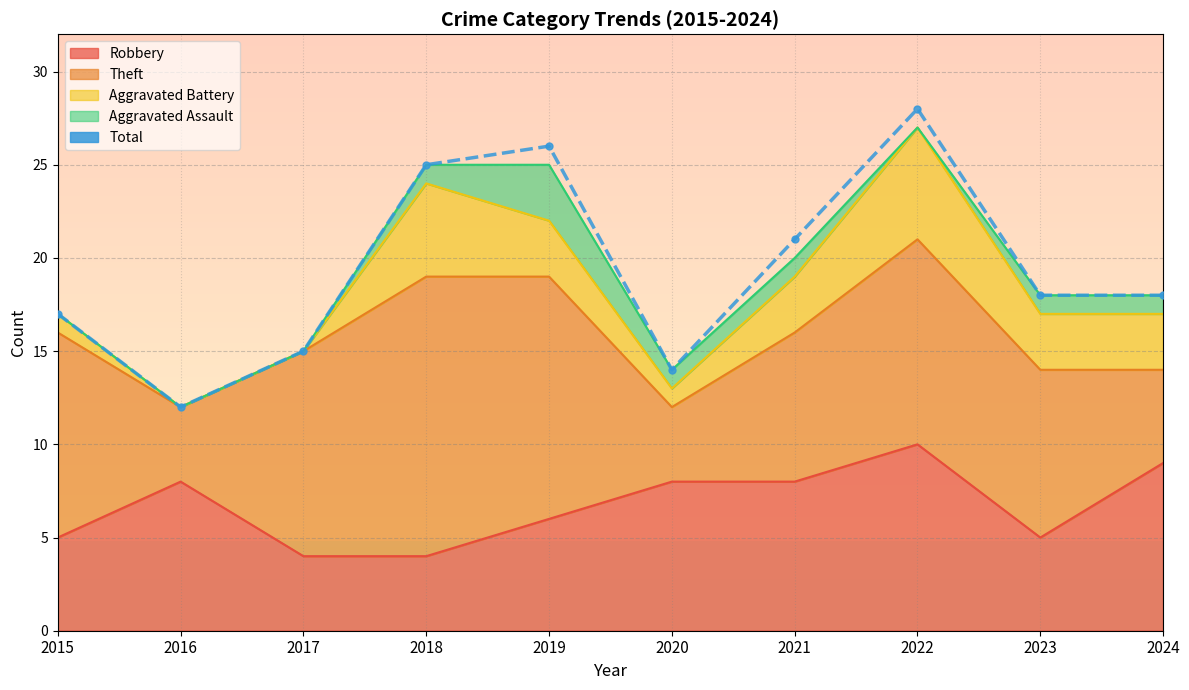

Which category has the lowest value across all series?

2016